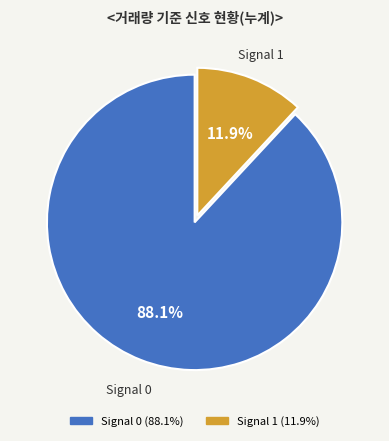

Is the sum of Signal 1 and Signal 0 greater than half?

Yes